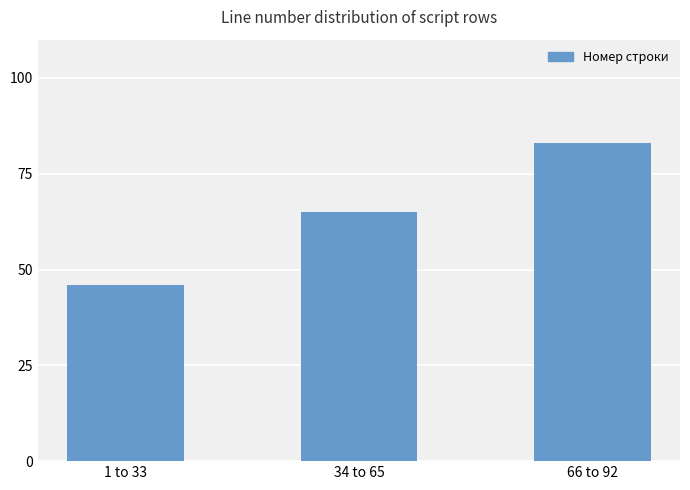

The chart shows a value of 120 at 66 to 92. True or false?

False